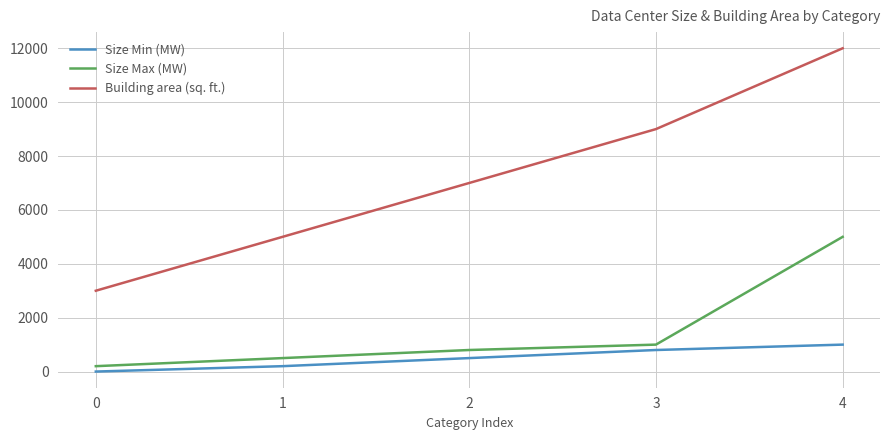

Is this an area chart (filled region under the line)?

No